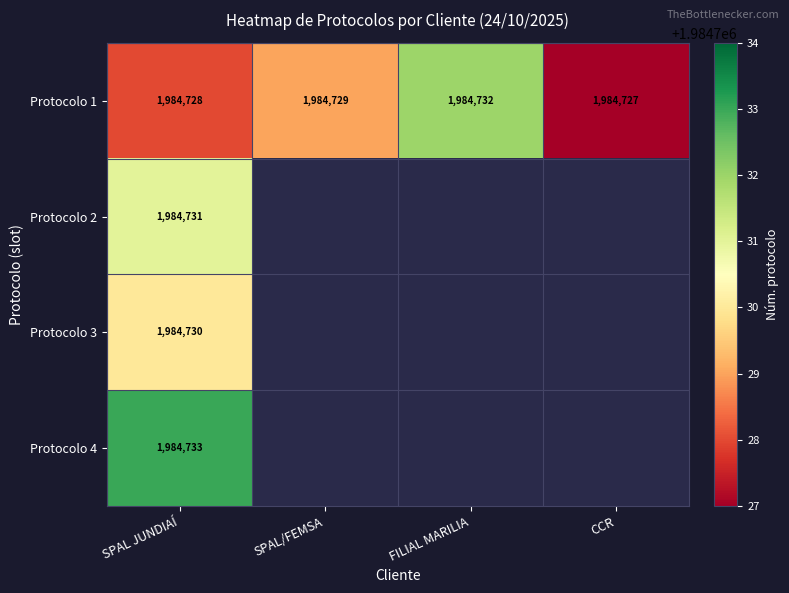

What is the approximate value of Protocolo 1 at SPAL JUNDIAÍ?

1984728